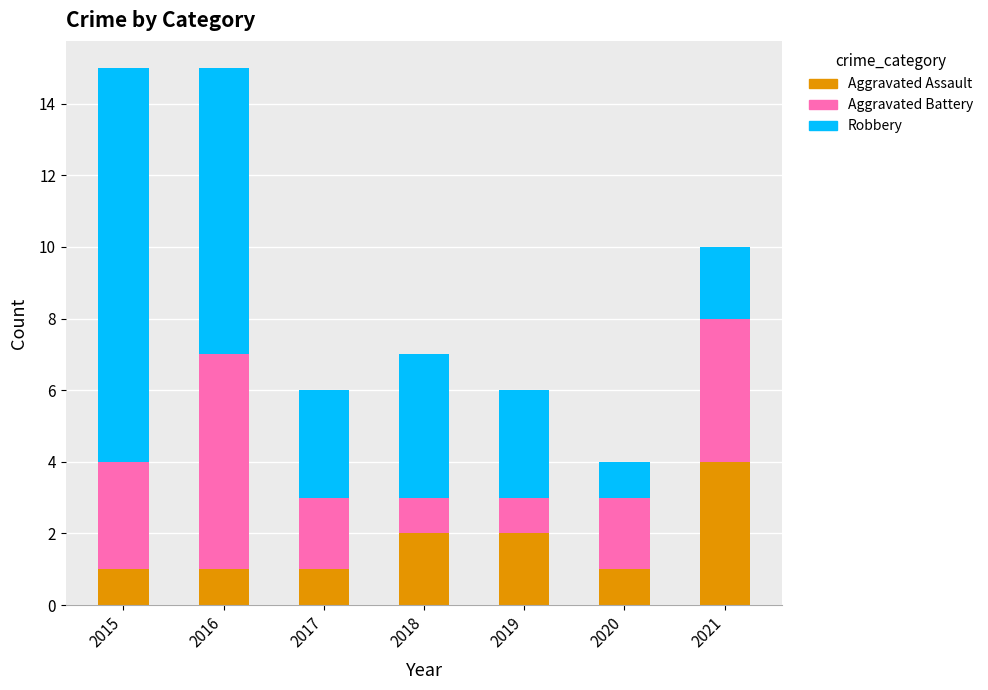

How many data points does each series have?

7